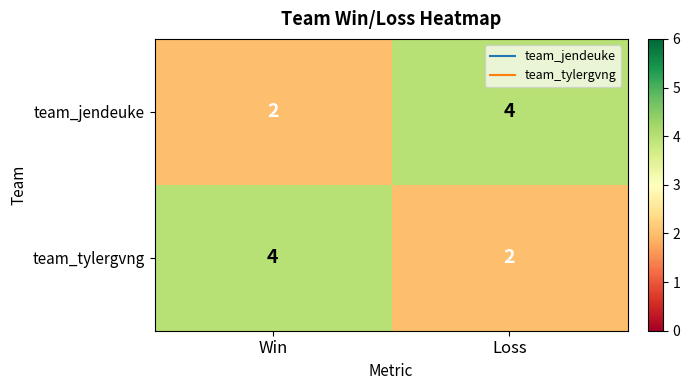

Is it true that team_jendeuke equals 2 at Win?

True